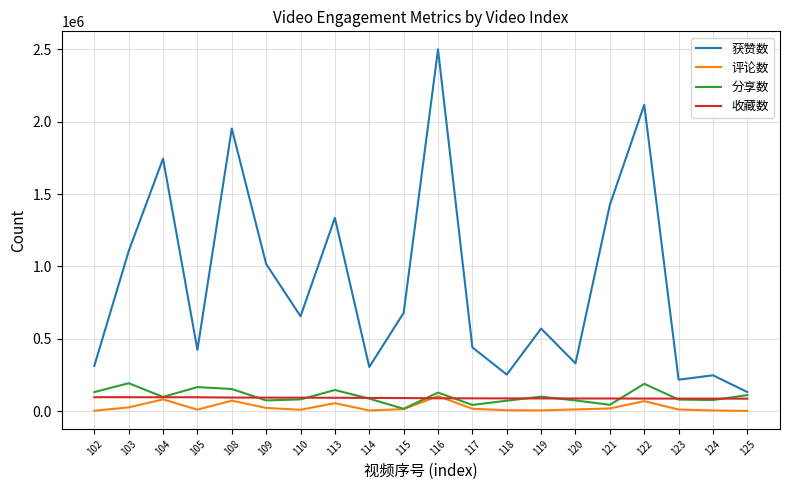

How many lines are shown in the chart?

4